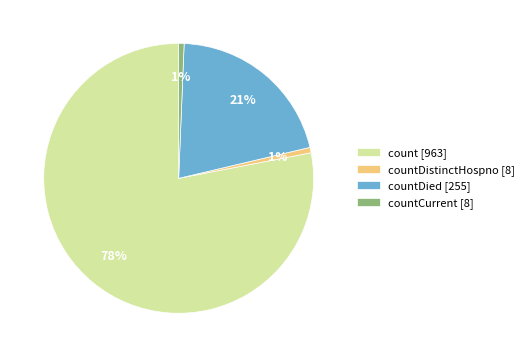

Between count [963] and countDied [255], which is larger?

count [963]